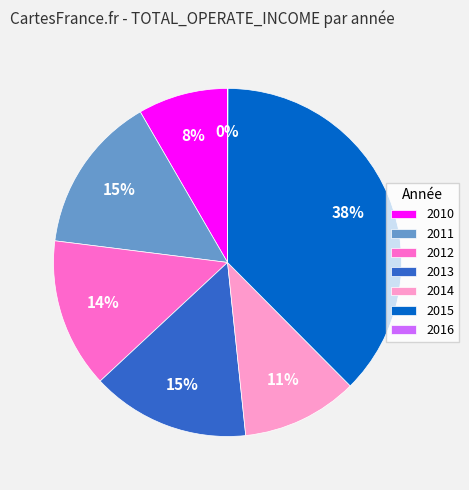

True or false: 2014 accounts for 11% of the total.

True